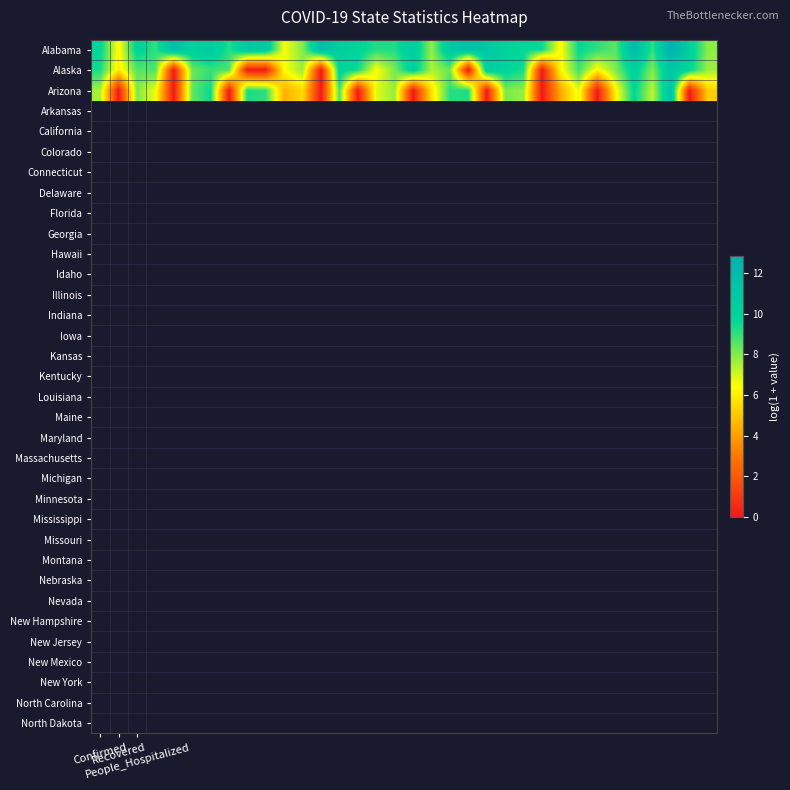

How many data points does each series have?

34